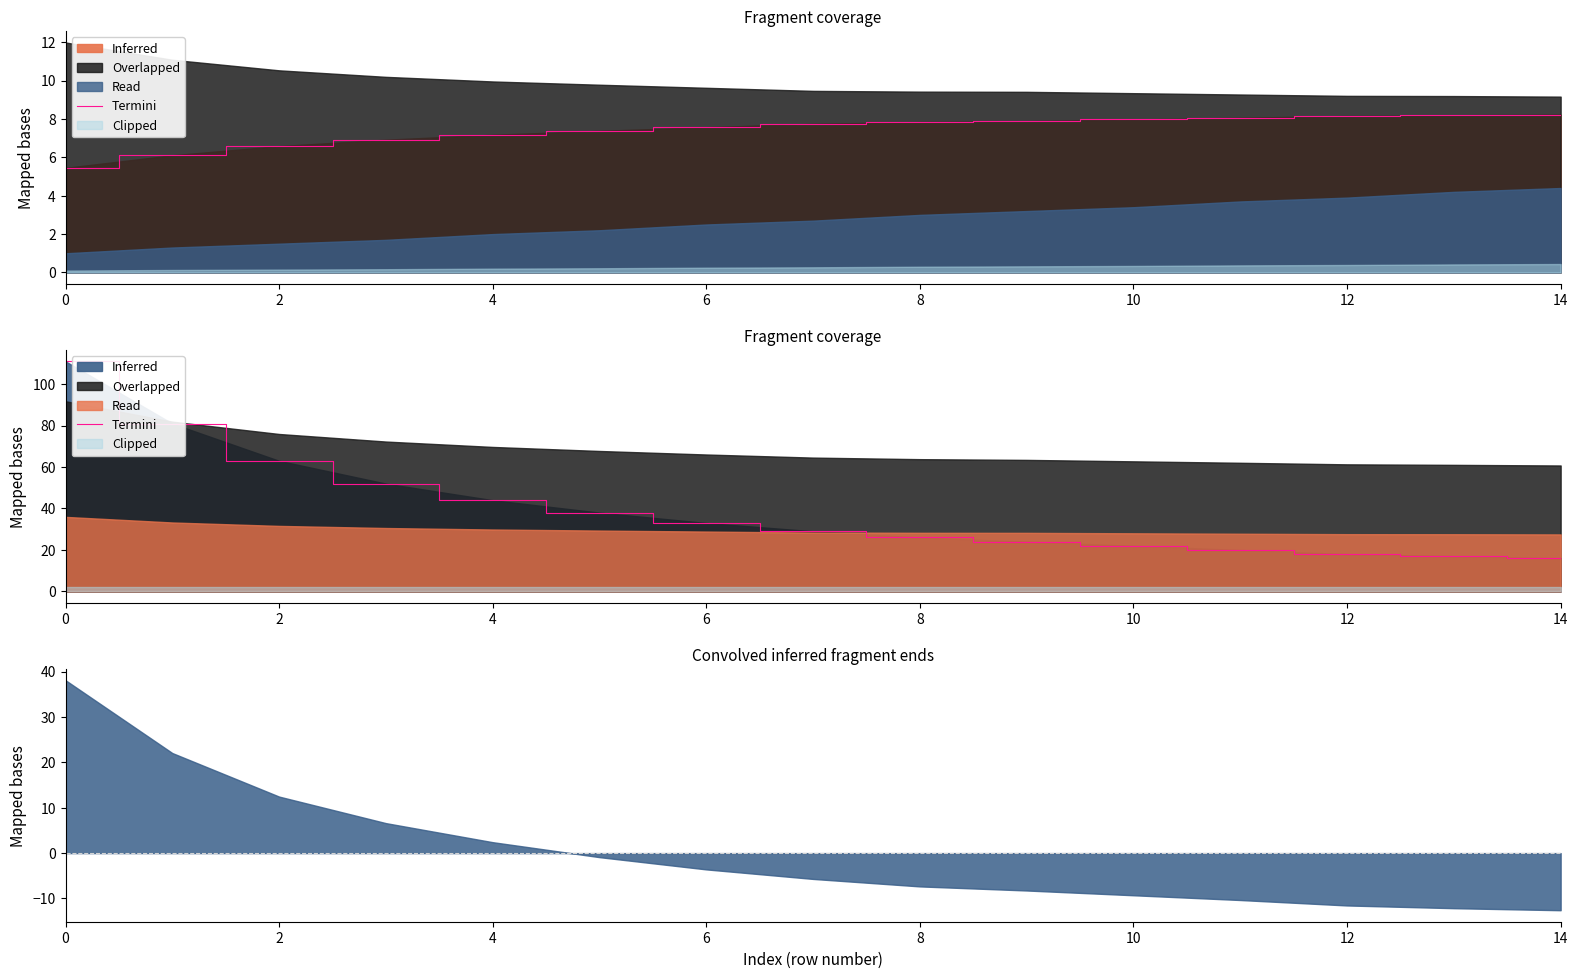

True or false: the data shows 17 at 13.

True